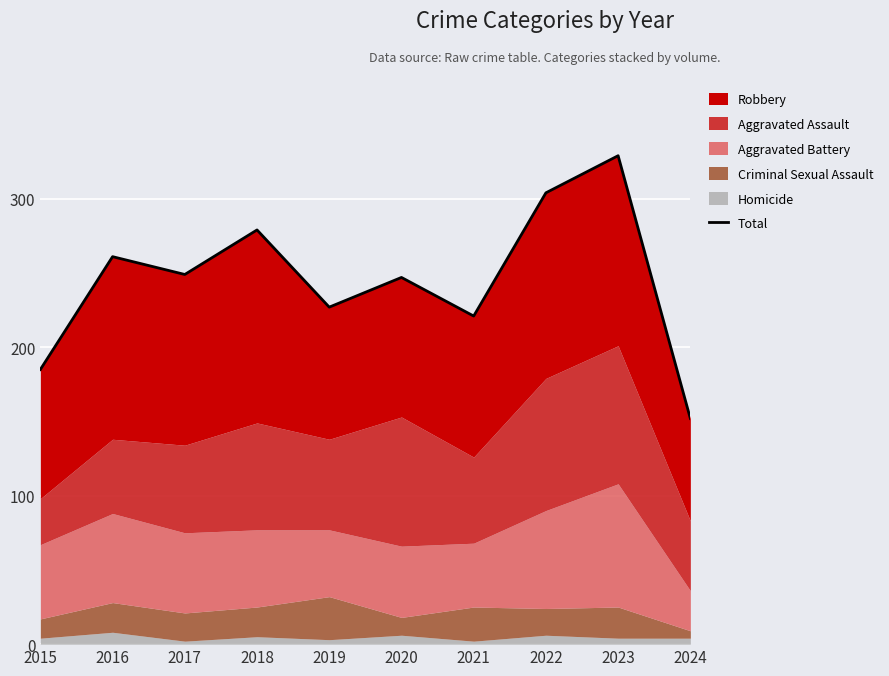

Is it true that the value at 2020 is 247?

True